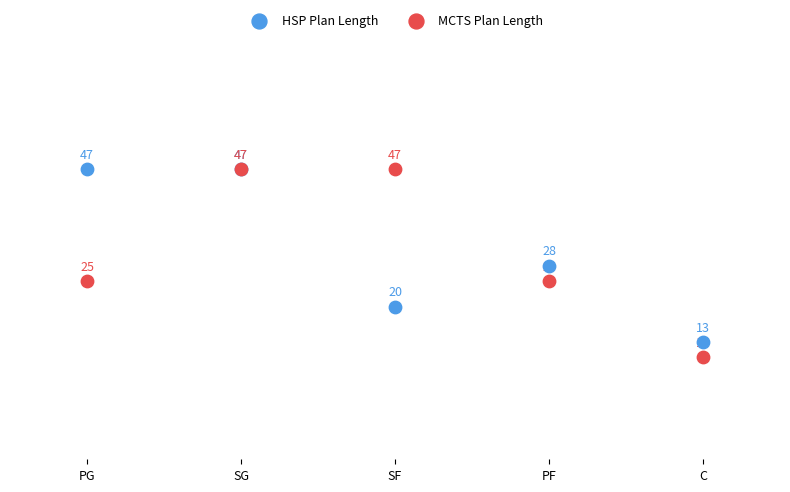

What are all the series names shown in the legend?

HSP Plan Length, MCTS Plan Length